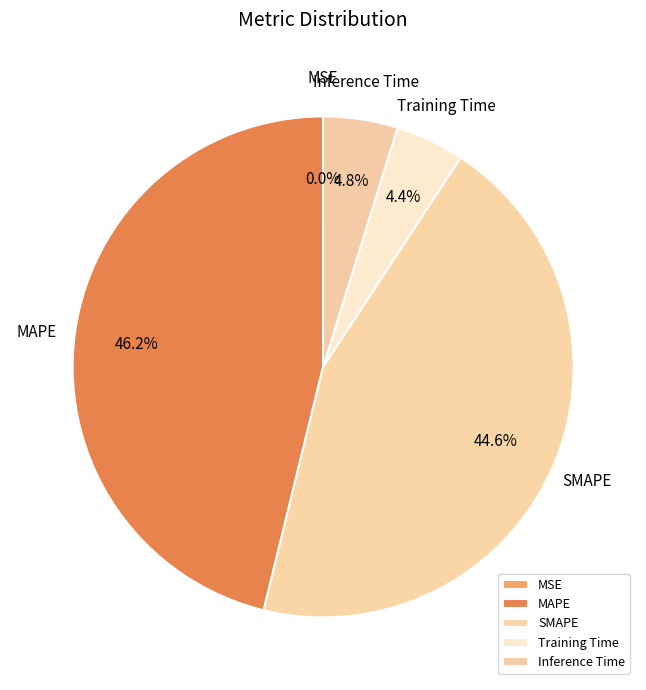

Does Training Time account for over 50% of the chart?

No